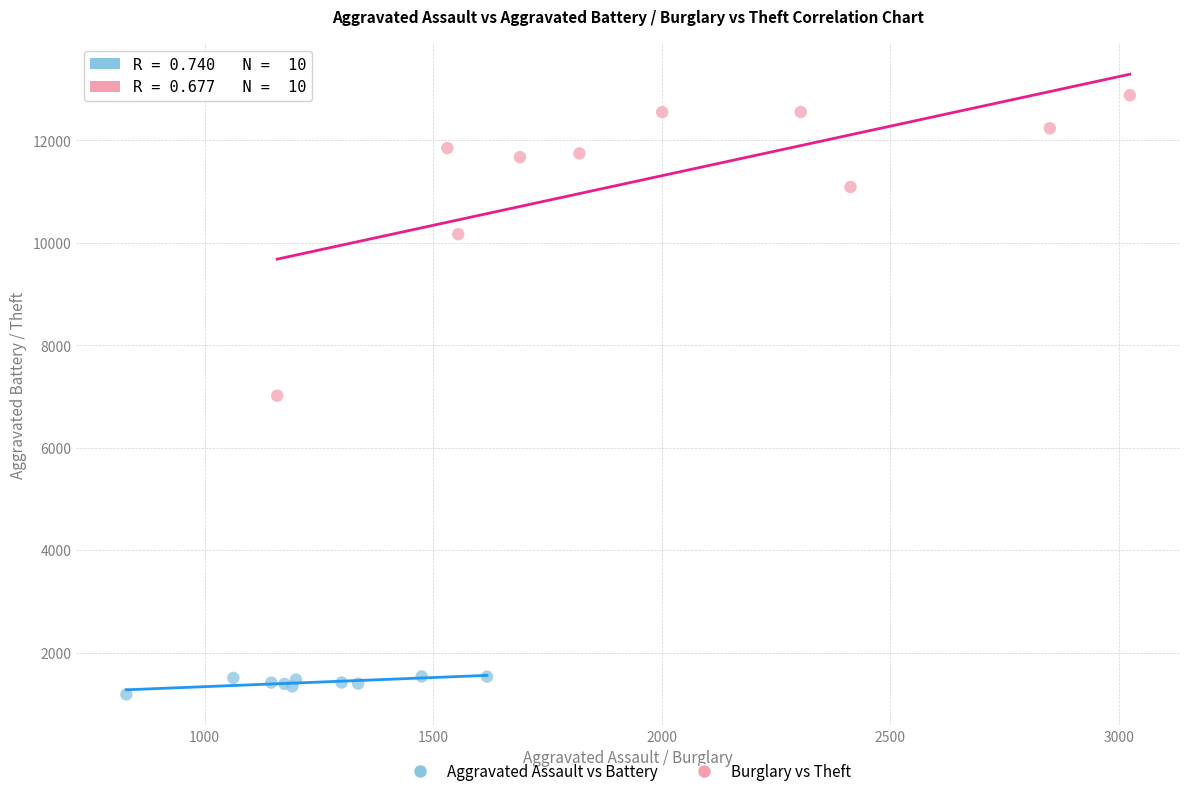

What are all the series names shown in the legend?

Aggravated Assault vs Battery, Burglary vs Theft